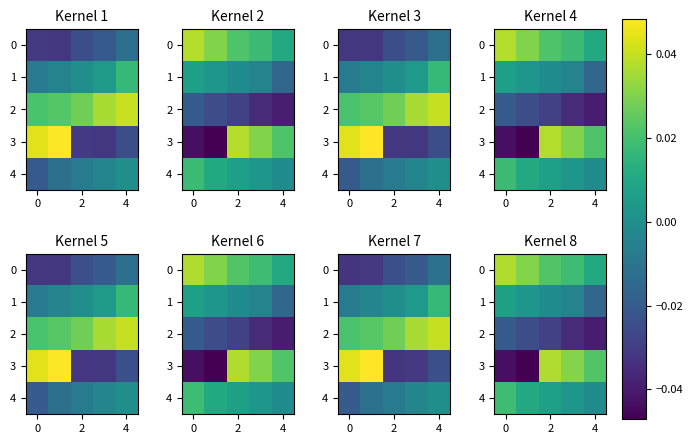

The value of 4 at 4 is -0.0. True or false?

False